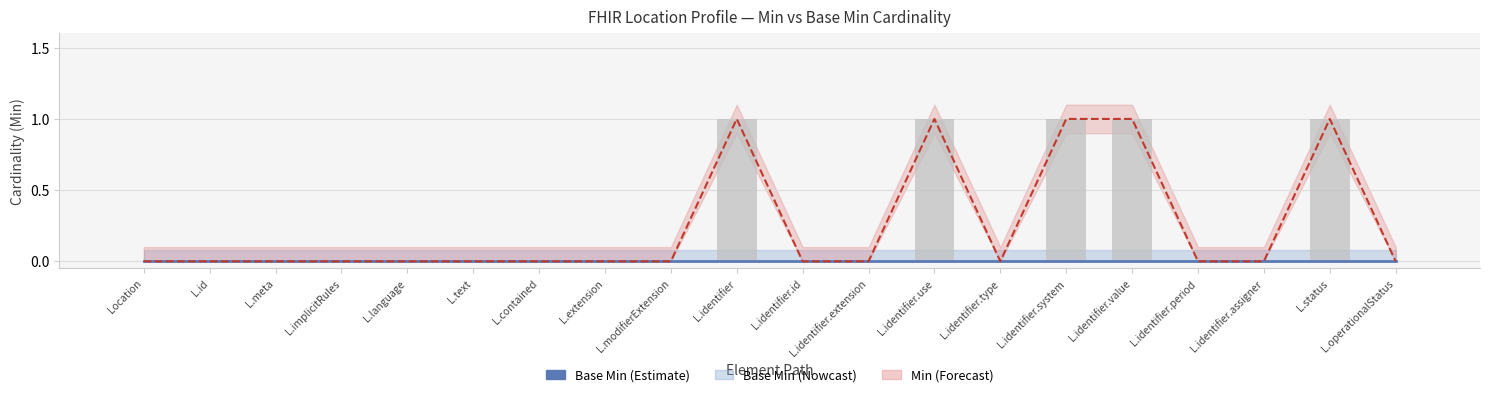

What position from the right is L.language?

16